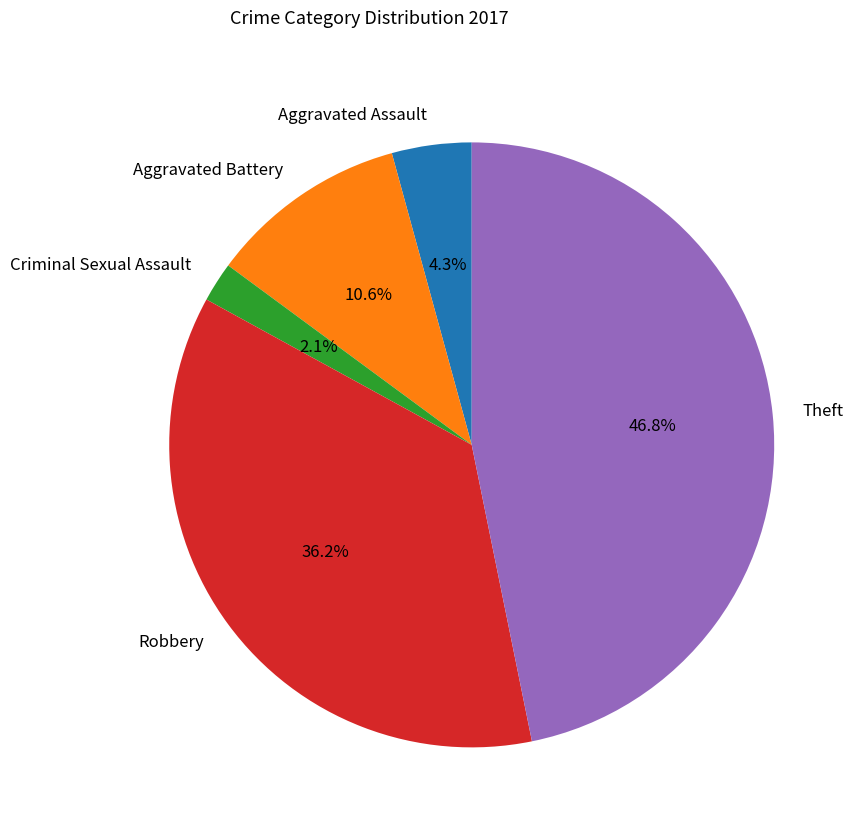

Which category has the biggest portion of the pie?

Theft